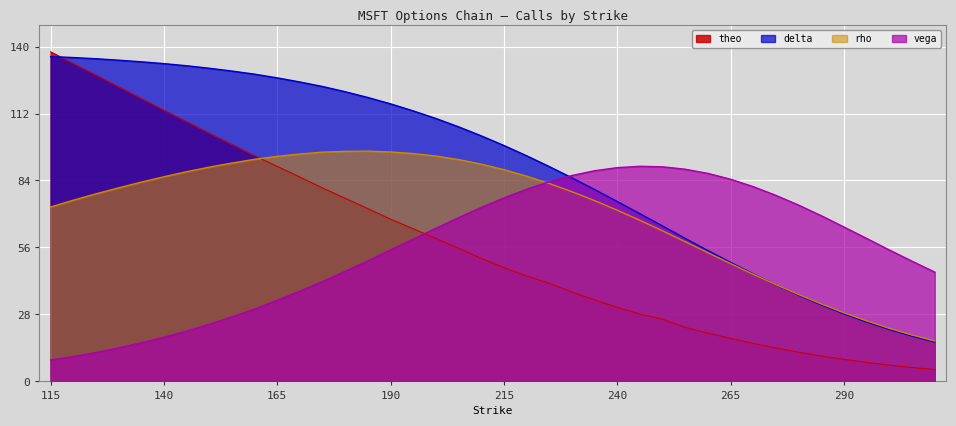

List the series in order of their peak value, highest first.

theo, delta, rho, vega